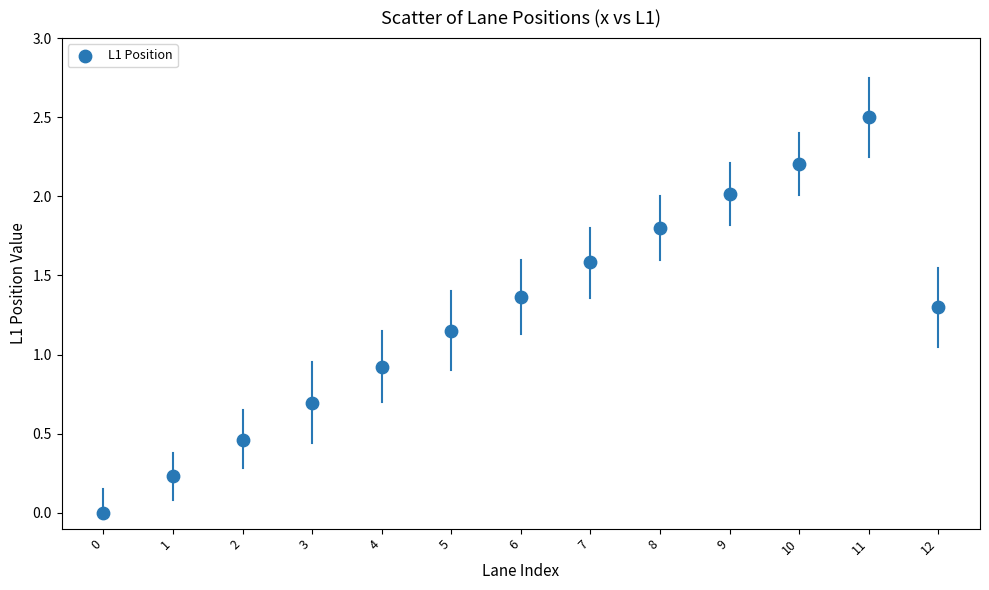

What is the range of Y values (max minus min)?

2.5